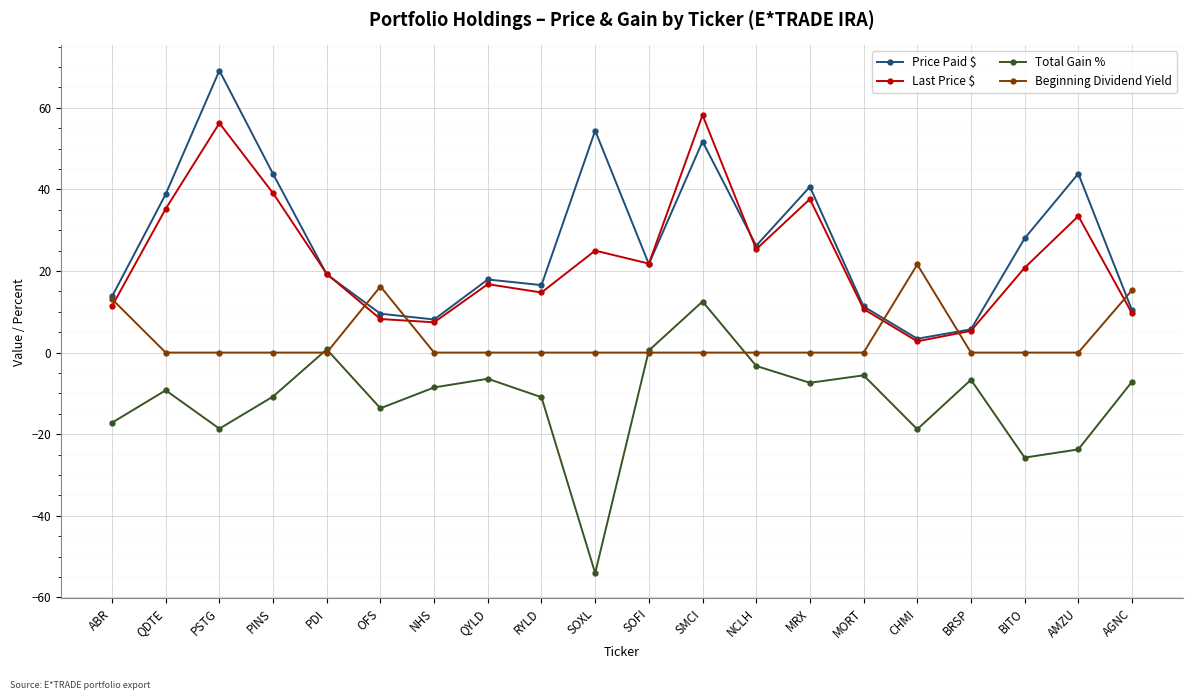

At which label does Total Gain % first exceed -8?

PDI